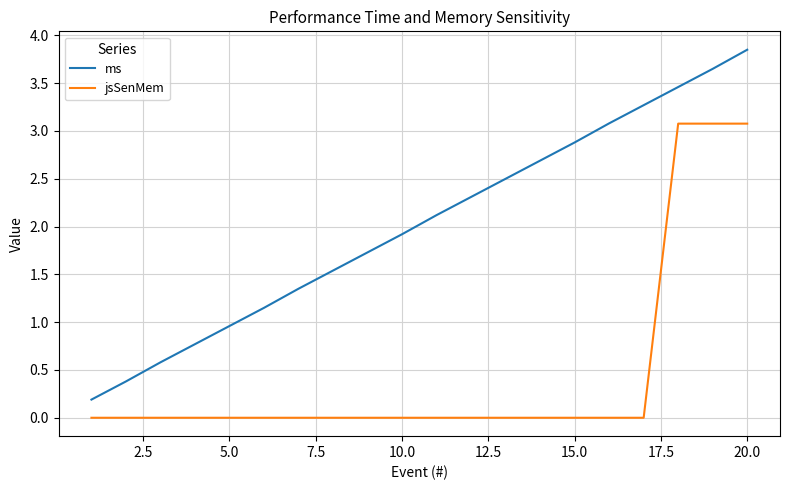

List the series in order of their overall mean, highest first.

ms, jsSenMem